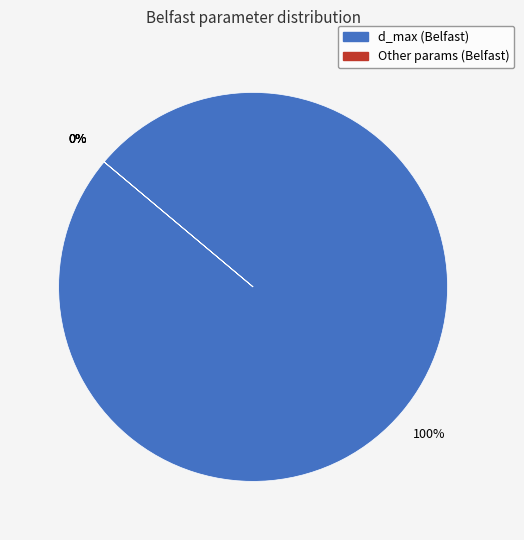

What percentage do \lambda and d_{max} together represent?

100.0%